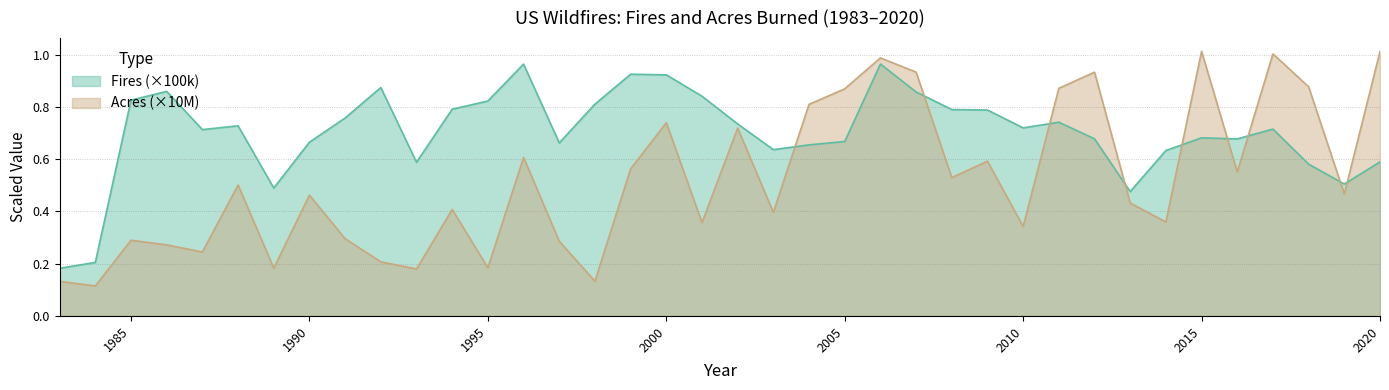

Between 2001 and 2000, which is larger?

2000